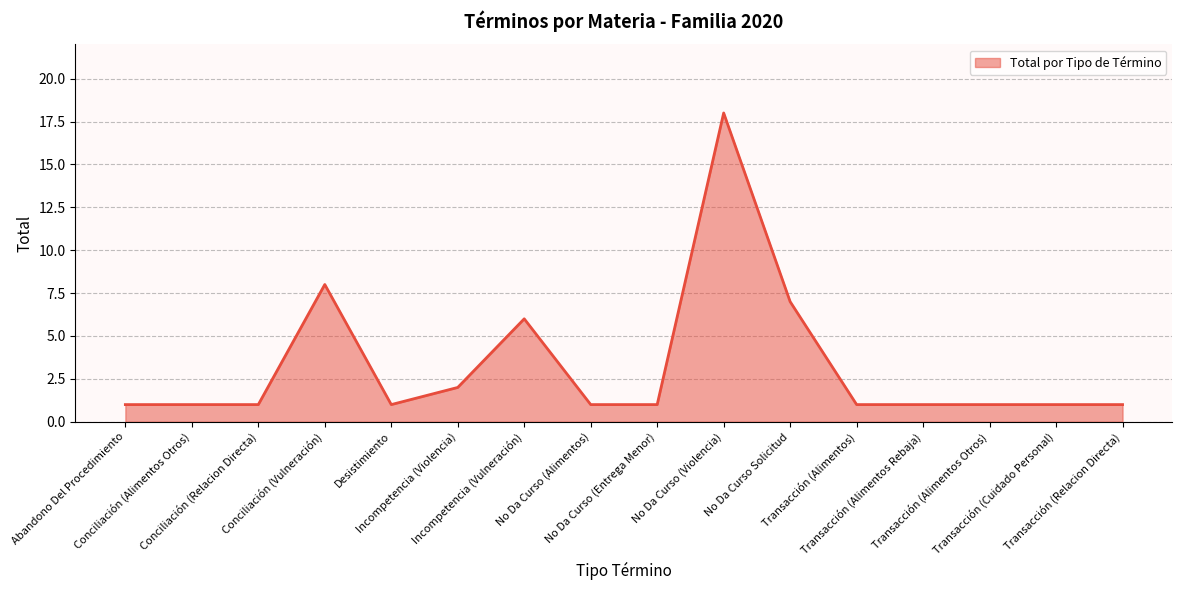

Reading left to right, list all the values displayed in this chart.

1	1	1	8	1	2	6	1	1	18	7	1	1	1	1	1